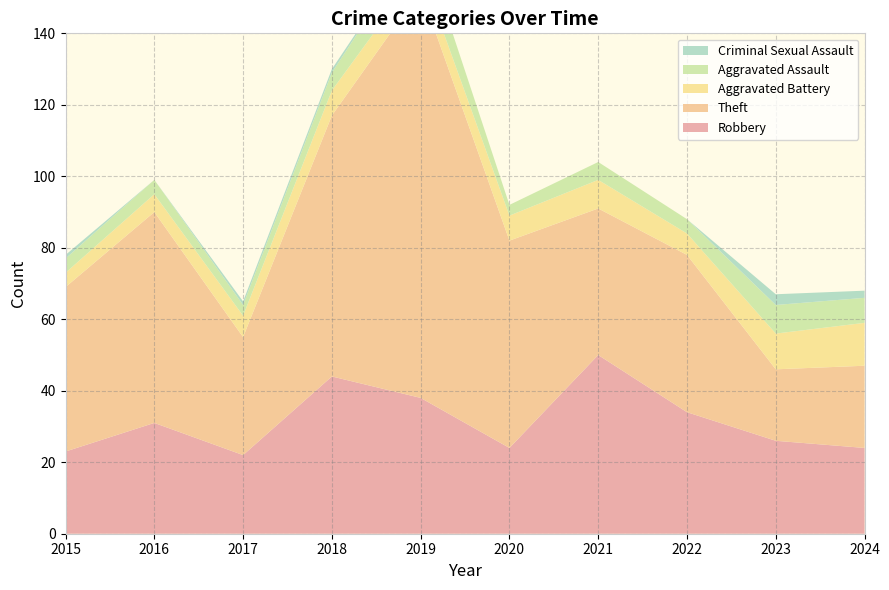

Reading left to right, transcribe all the data shown in this chart.

Robbery: 2015=23	2016=31	2017=22	2018=44	2019=38	2020=24	2021=50	2022=34	2023=26	2024=24
Theft: 2015=46	2016=59	2017=33	2018=73	2019=114	2020=58	2021=41	2022=44	2023=20	2024=23
Aggravated Battery: 2015=4	2016=5	2017=6	2018=7	2019=6	2020=7	2021=8	2022=6	2023=10	2024=12
Aggravated Assault: 2015=4	2016=4	2017=3	2018=5	2019=9	2020=3	2021=5	2022=4	2023=8	2024=7
Criminal Sexual Assault: 2015=1	2016=0	2017=1	2018=1	2019=0	2020=0	2021=0	2022=0	2023=3	2024=2